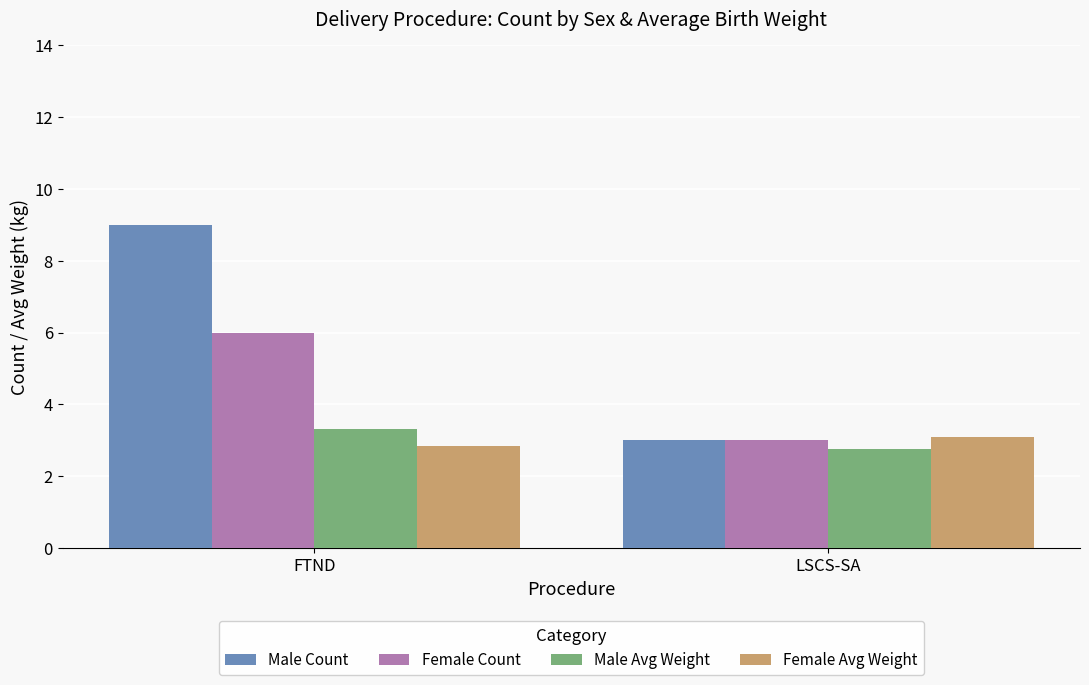

Which series has the largest range (max minus min)?

Male Count